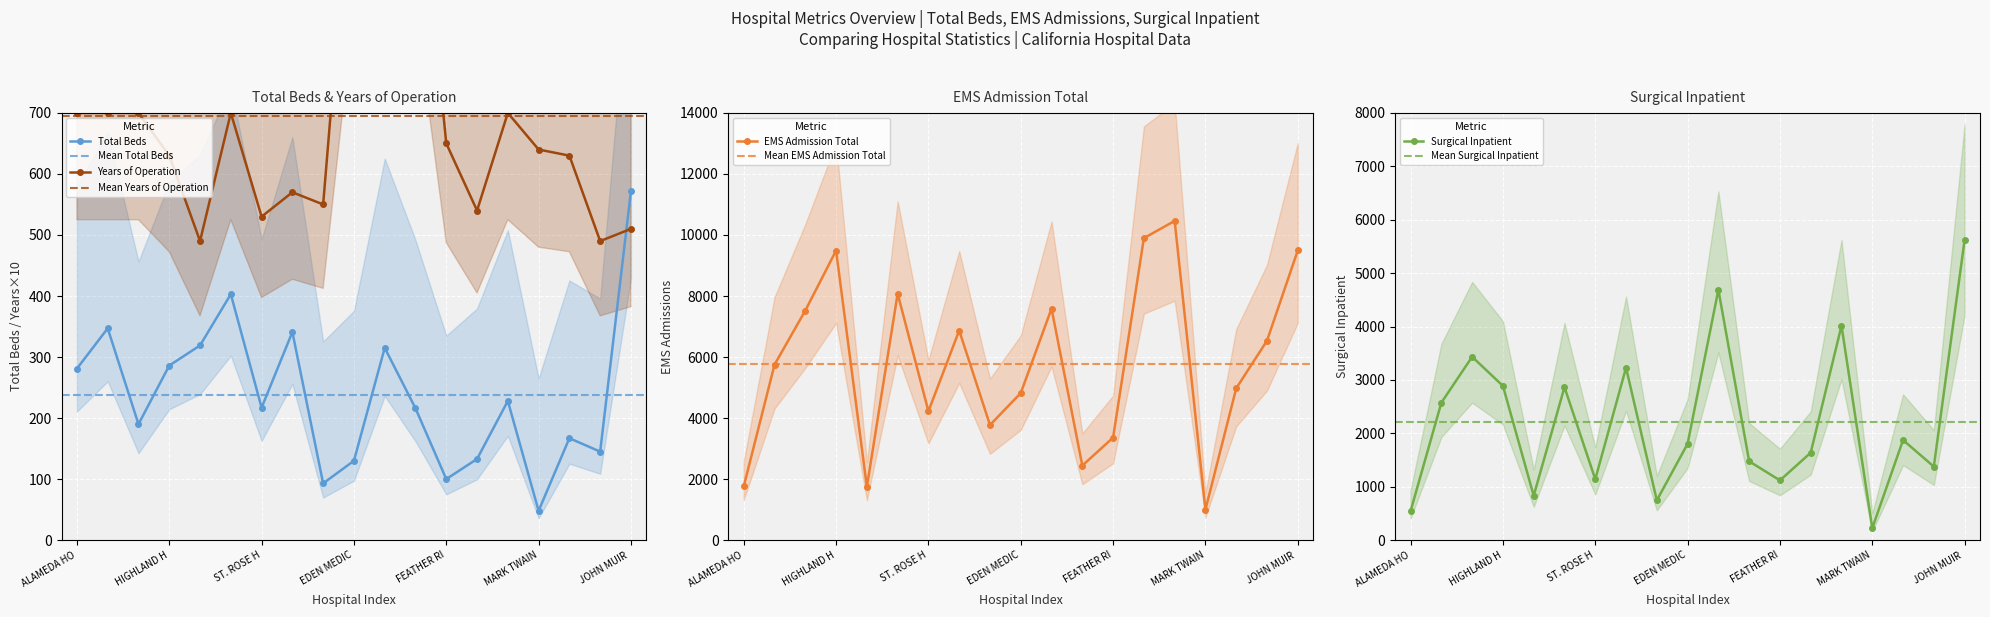

True or false: EMS Admission Total and Years of Operation cross at least once.

False